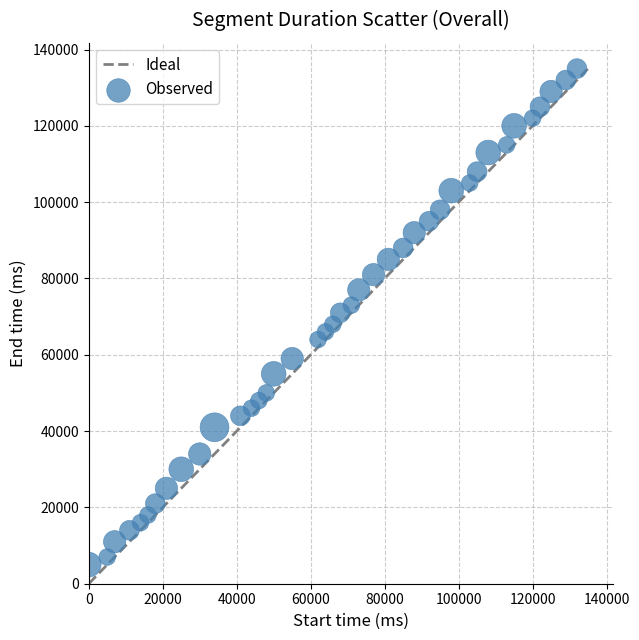

What is the range of X values (max minus min)?

132000